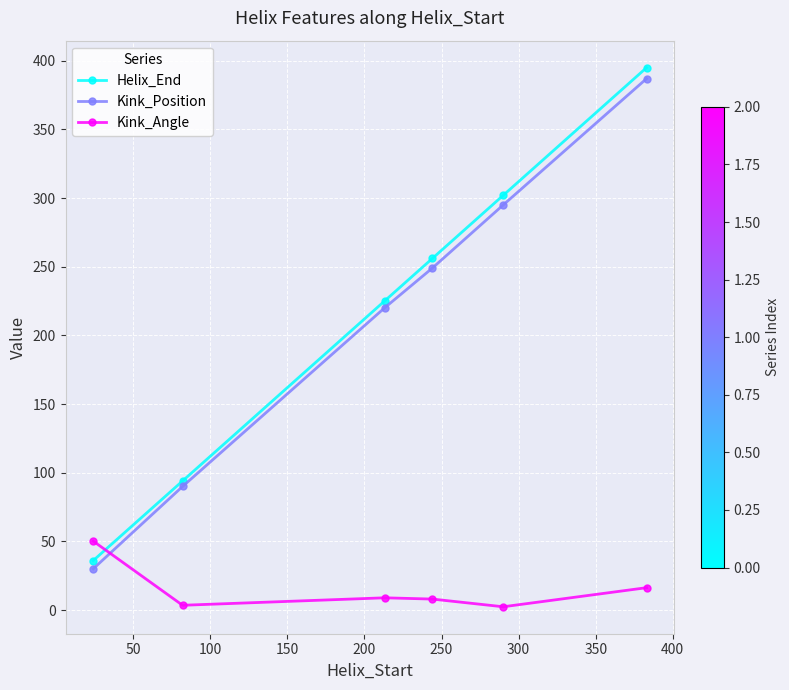

True or false: Helix_End has more than 1 points higher than both neighbors.

False